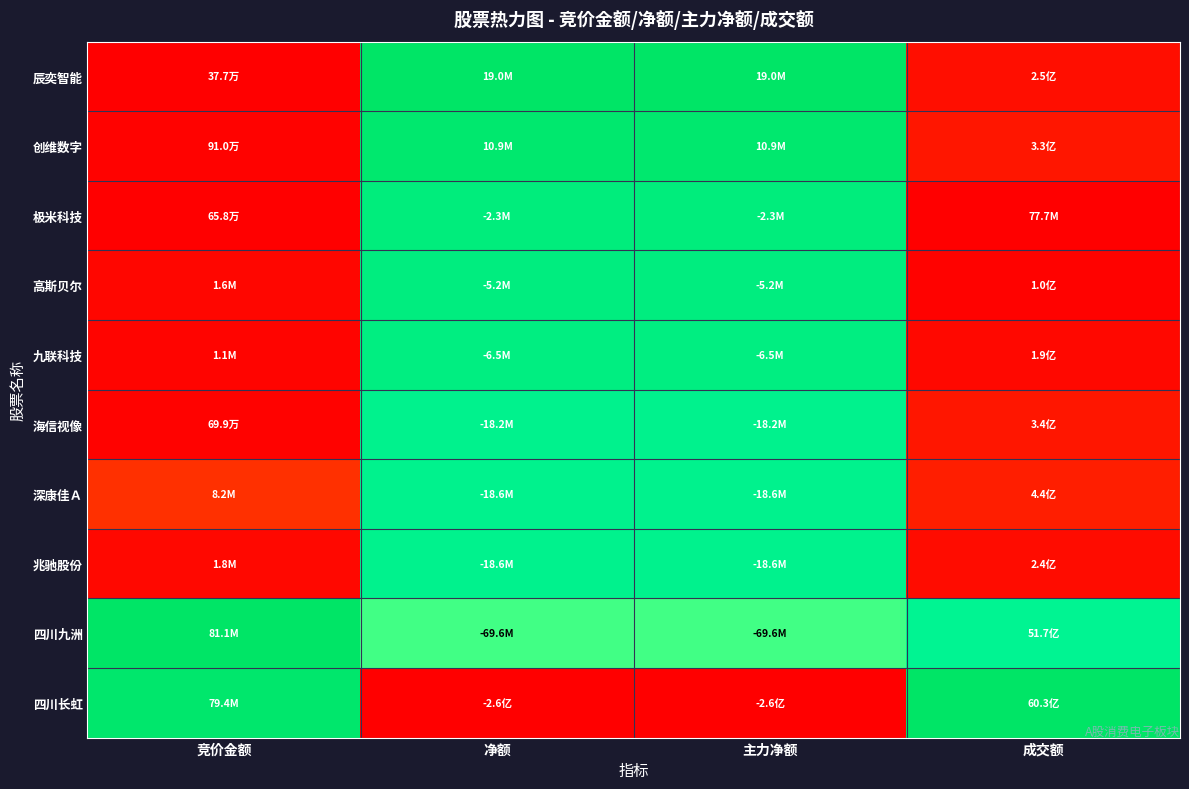

Which series has the widest spread of values?

辰奕智能